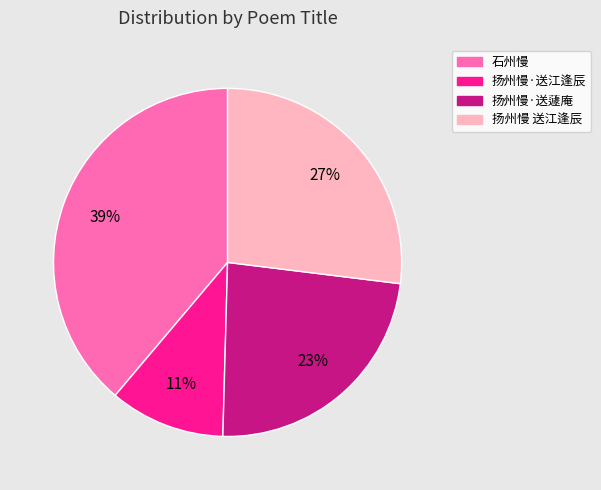

Which has a higher value, 扬州慢 送江逢辰 or 扬州慢·送蘧庵?

扬州慢 送江逢辰